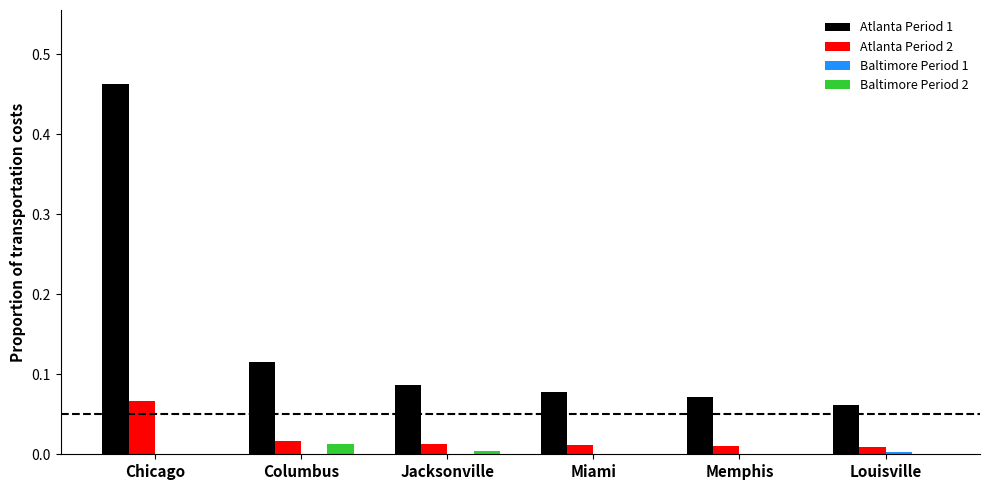

Which series has the largest total across all categories?

Atlanta Period 1